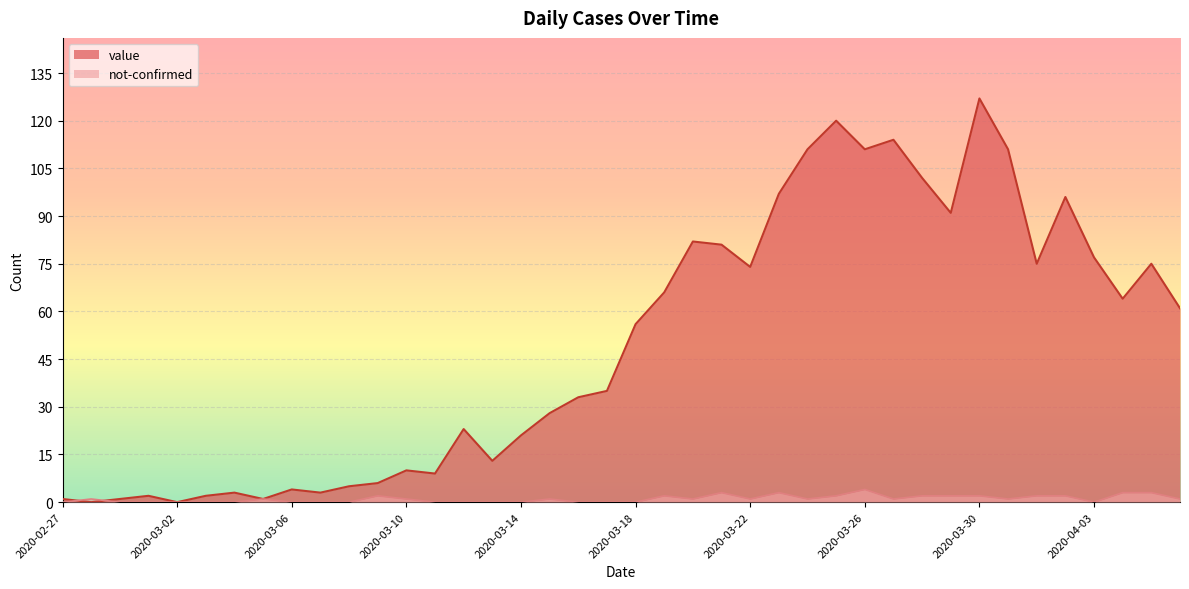

What is the highest value of the not-confirmed series?

4